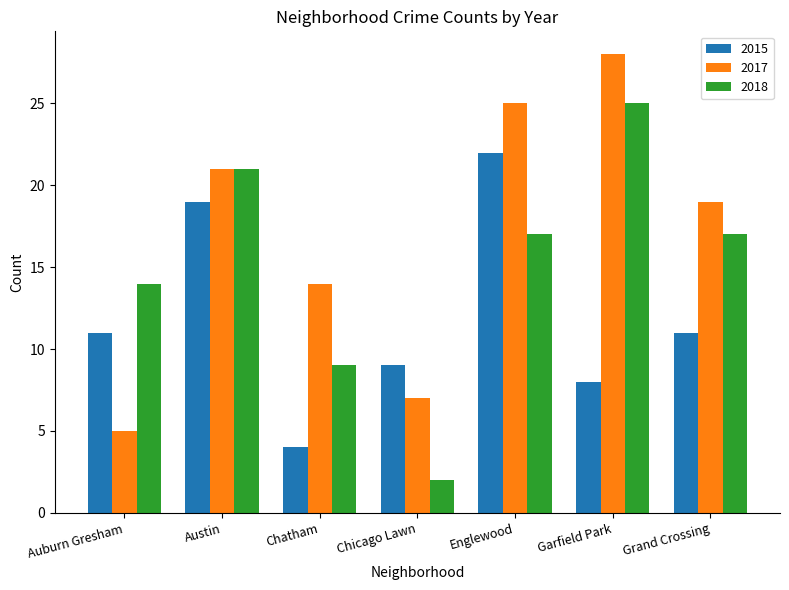

What is the value of the 2017 bar at the 6th from the left?

28